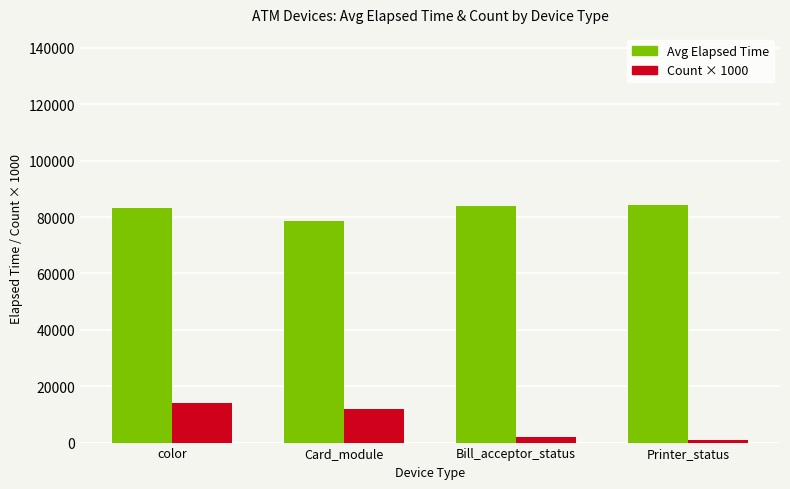

What is the difference between the highest and lowest values at Printer_status?

83309.0